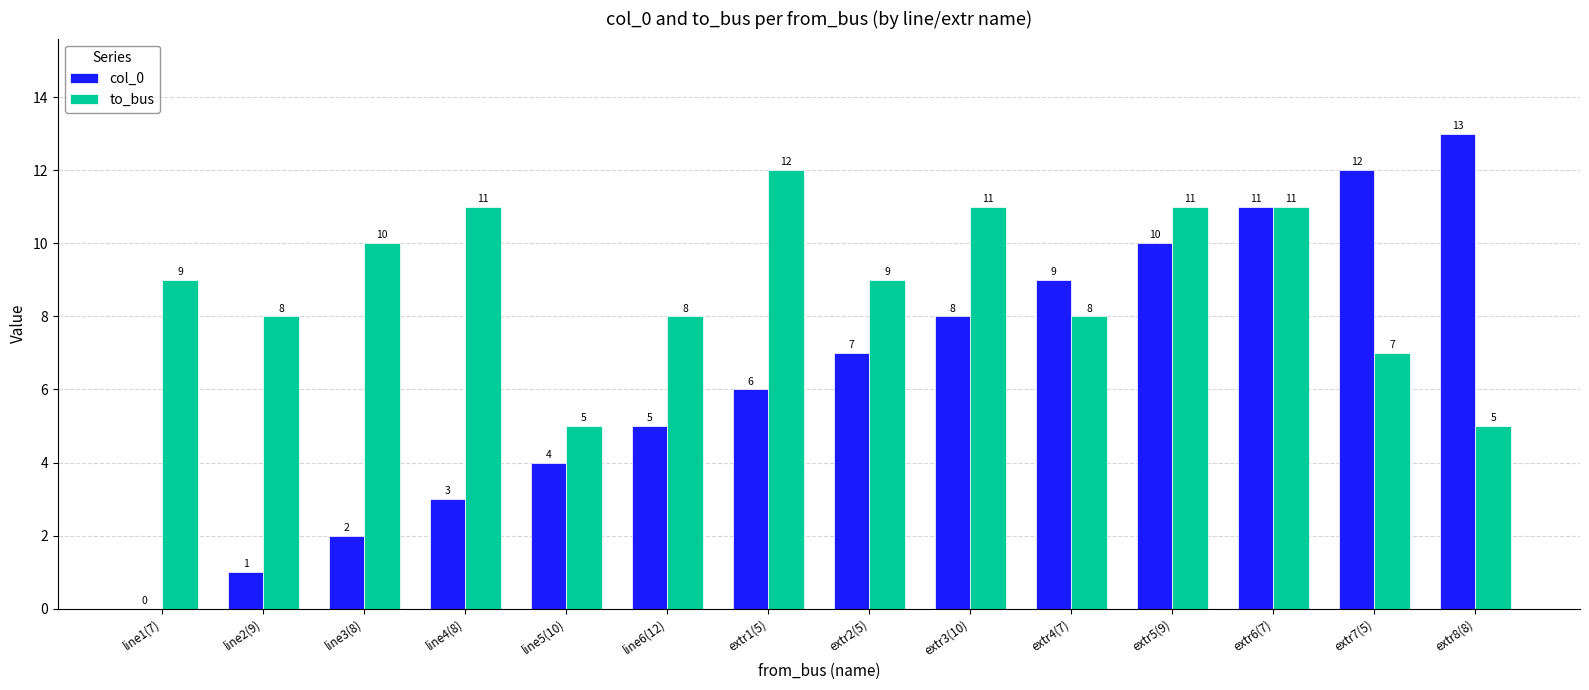

Is the value of col_0 at line3(8) greater than the value of to_bus at line5(10)?

No